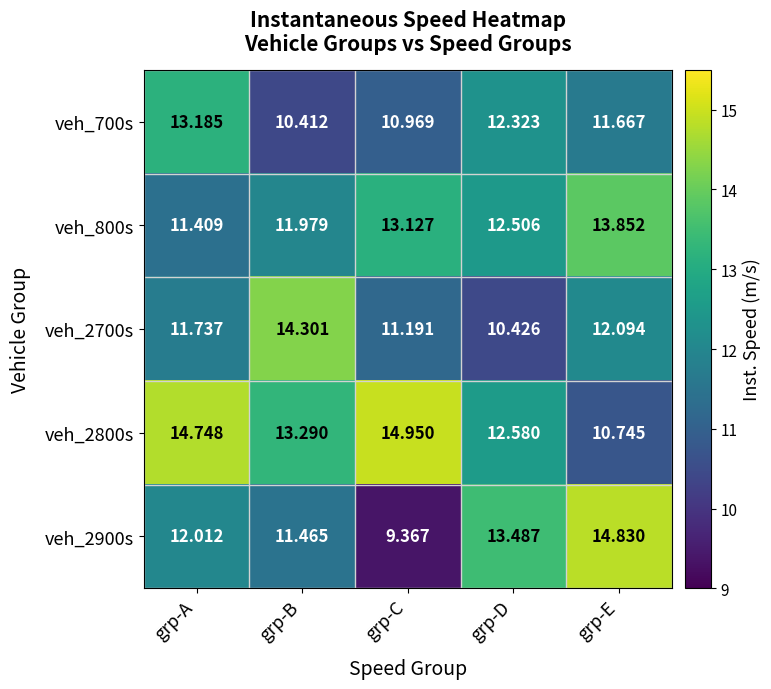

List the series in order of their overall mean, highest first.

veh_2800s, veh_800s, veh_2900s, veh_2700s, veh_700s